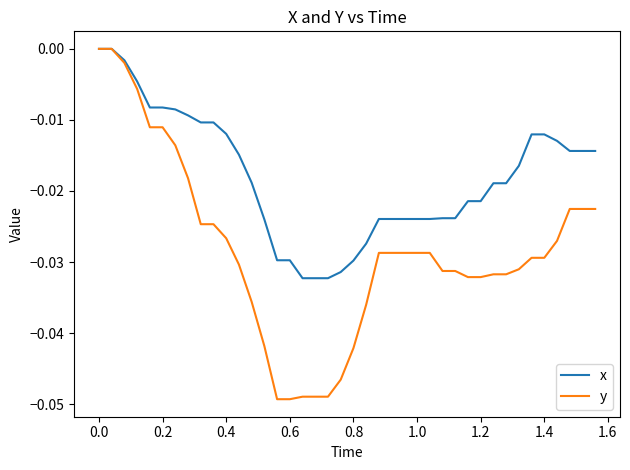

Rank the series by their average value, from highest to lowest.

x, y